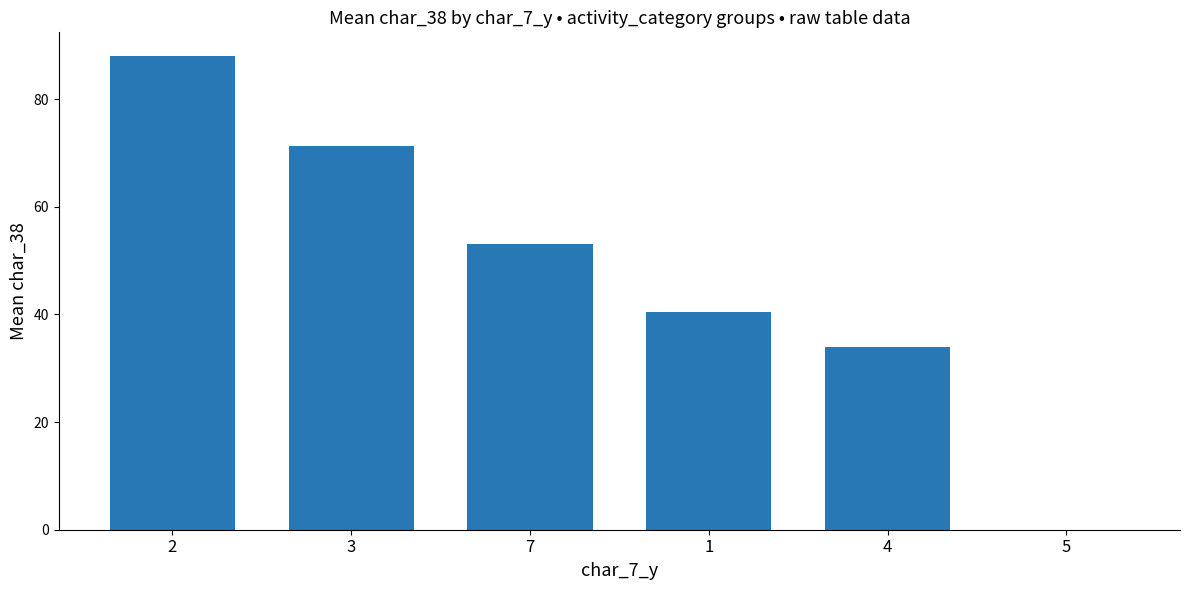

Approximately how many times larger is the value at 4 compared to 3?

0.5